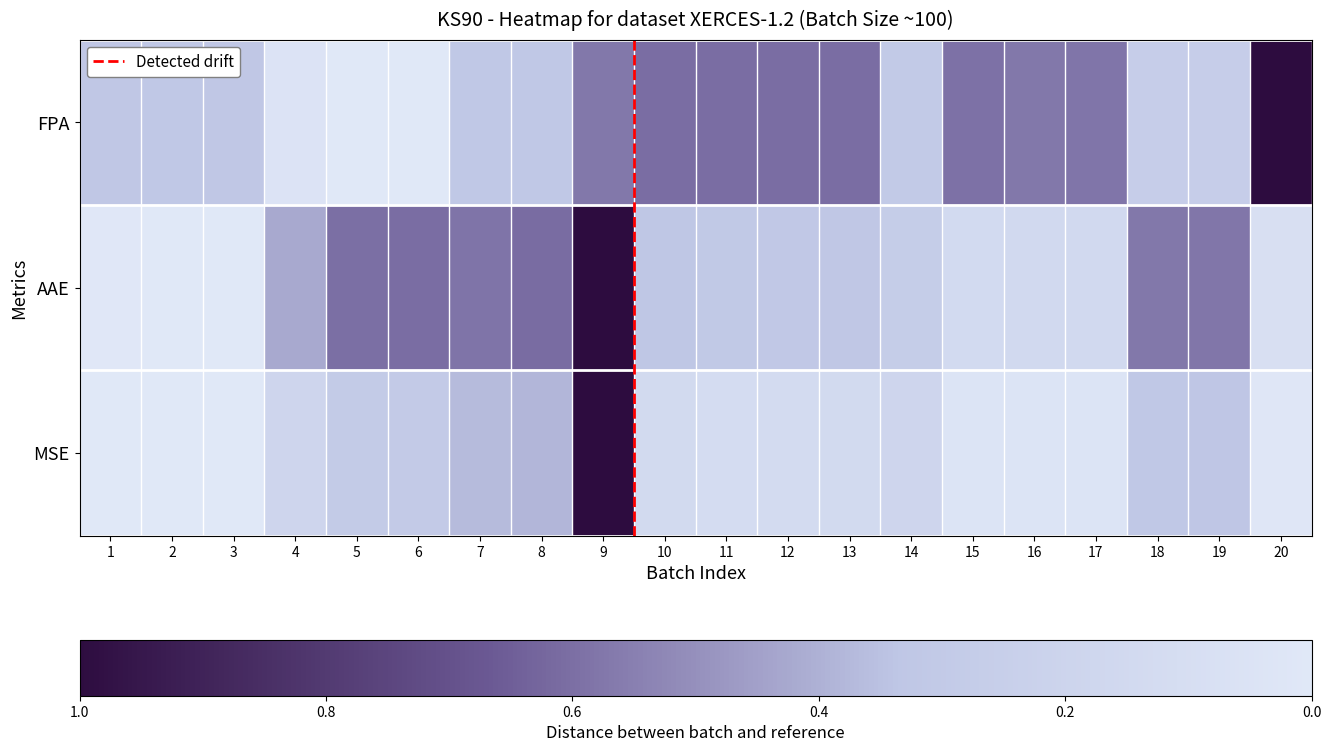

True or false: MSE has a value of 0.8 at 4.

True